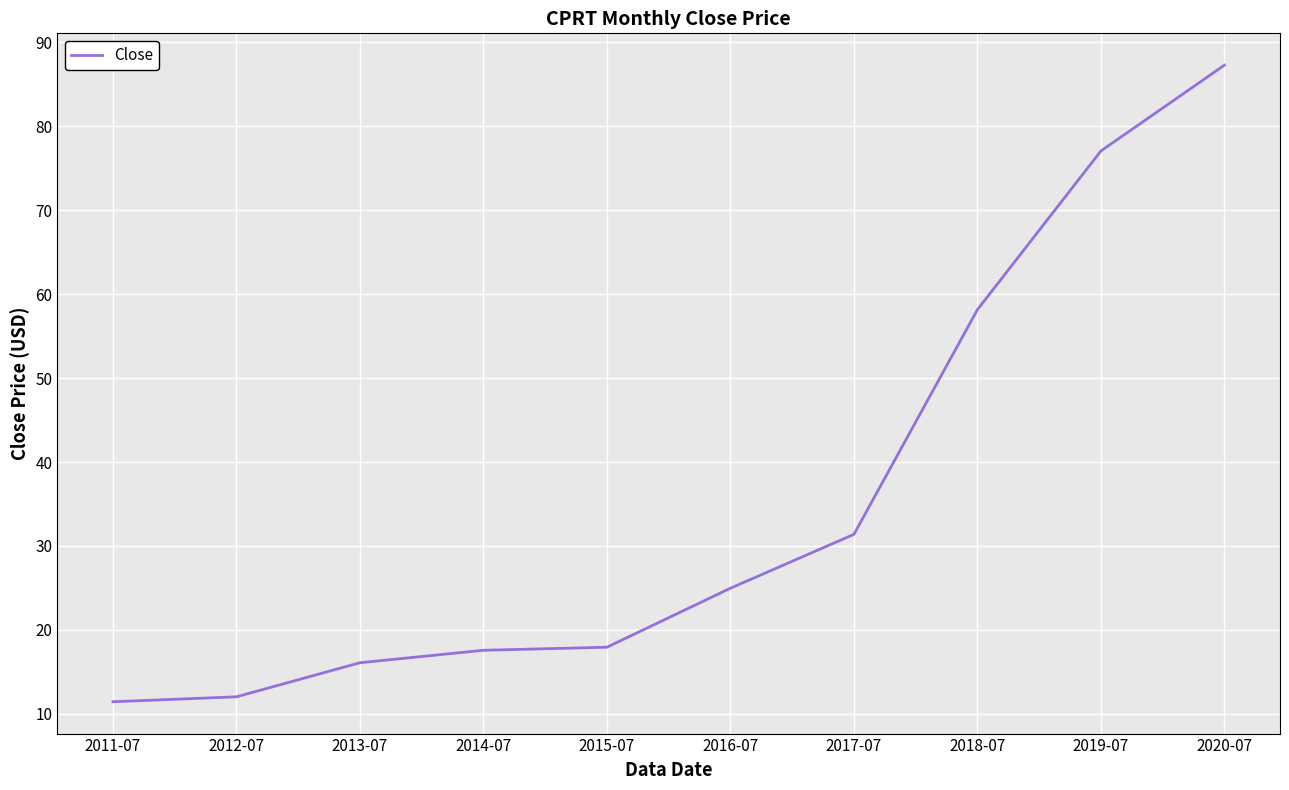

True or false: there are more than 1 points higher than both neighbors.

False